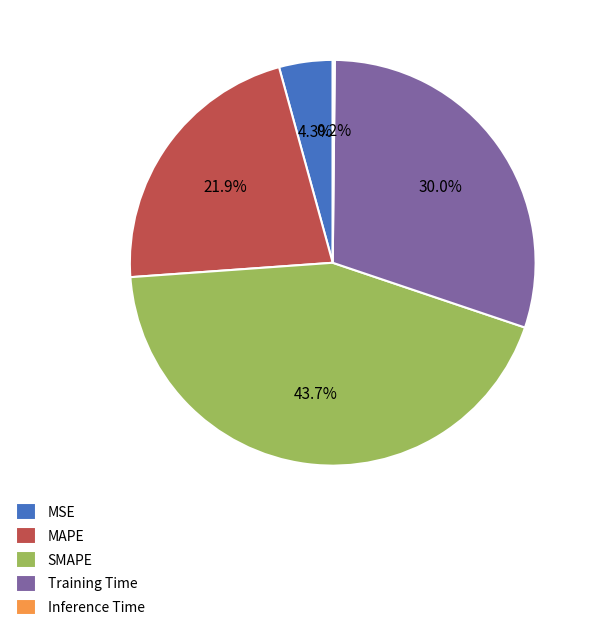

The MAPE slice represents 14% of the pie. True or false?

False